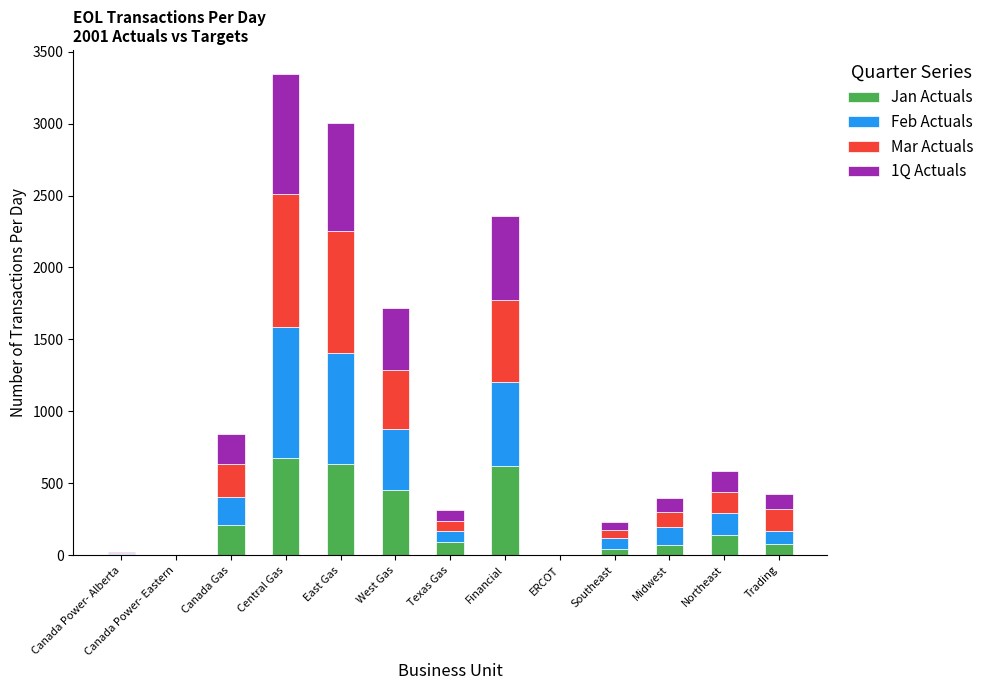

At which category is the sum across all series the highest?

Central Gas